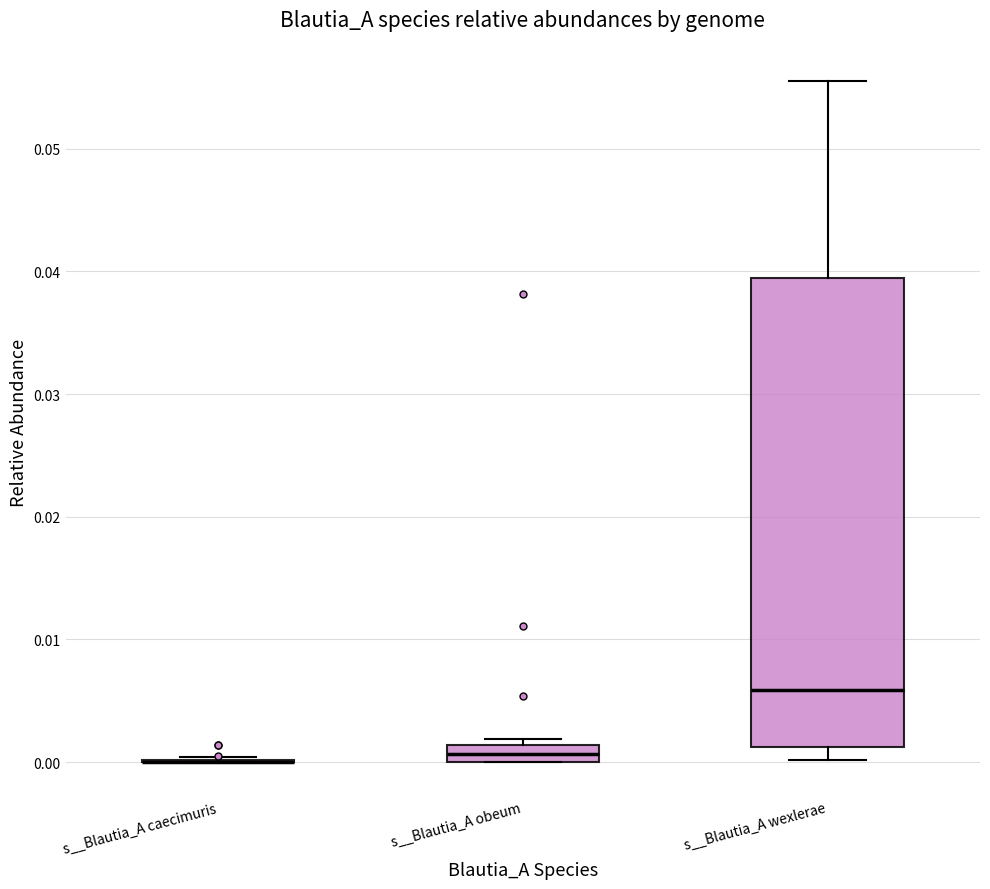

Comparing the boxes themselves (not the whiskers), which one is the tallest?

s__Blautia_A wexlerae